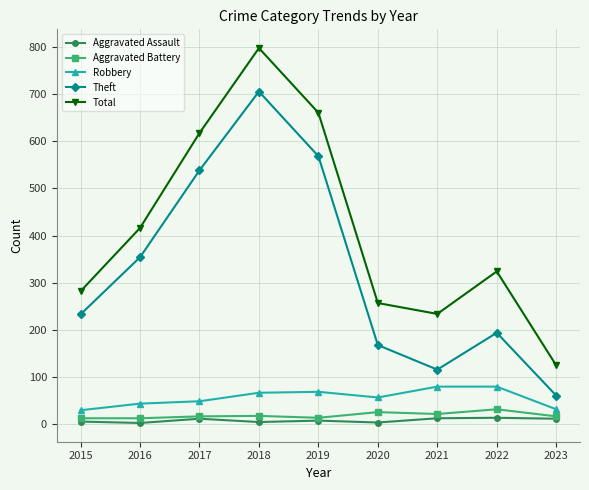

What is the value of the Theft point at the 9th from the left?

61